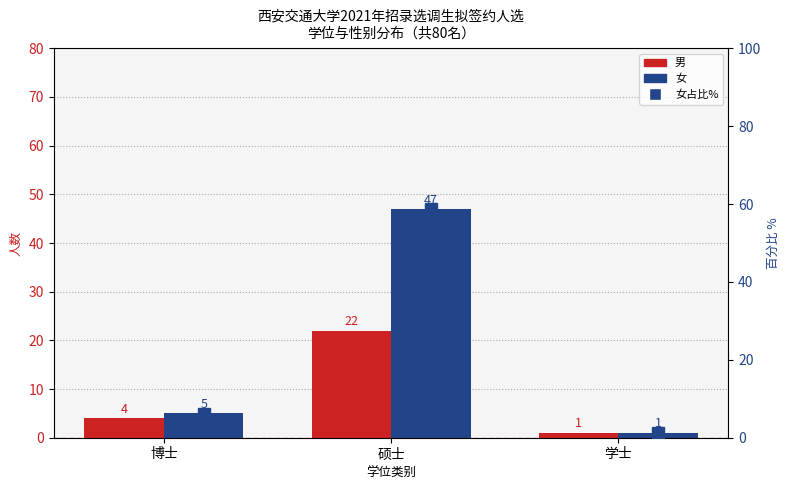

List the series in order of their peak value, highest first.

女, 男